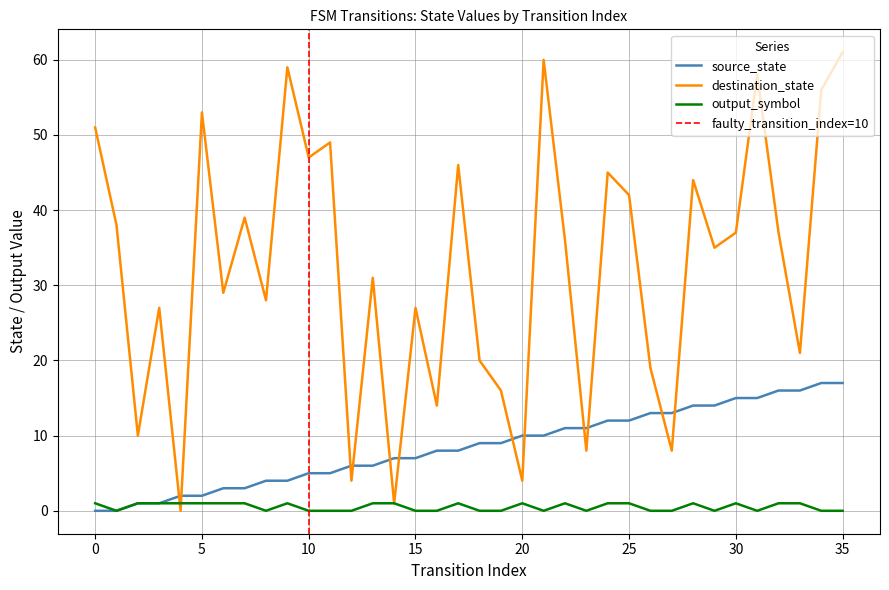

Rank the series by their average value, from highest to lowest.

destination_state, source_state, output_symbol